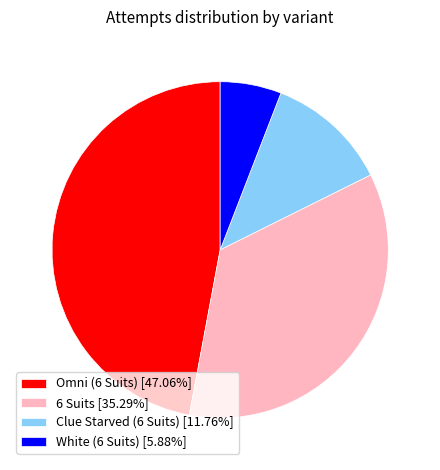

What is the ratio of the value at 6 Suits [35.29%] to the value at White (6 Suits) [5.88%]?

6.0